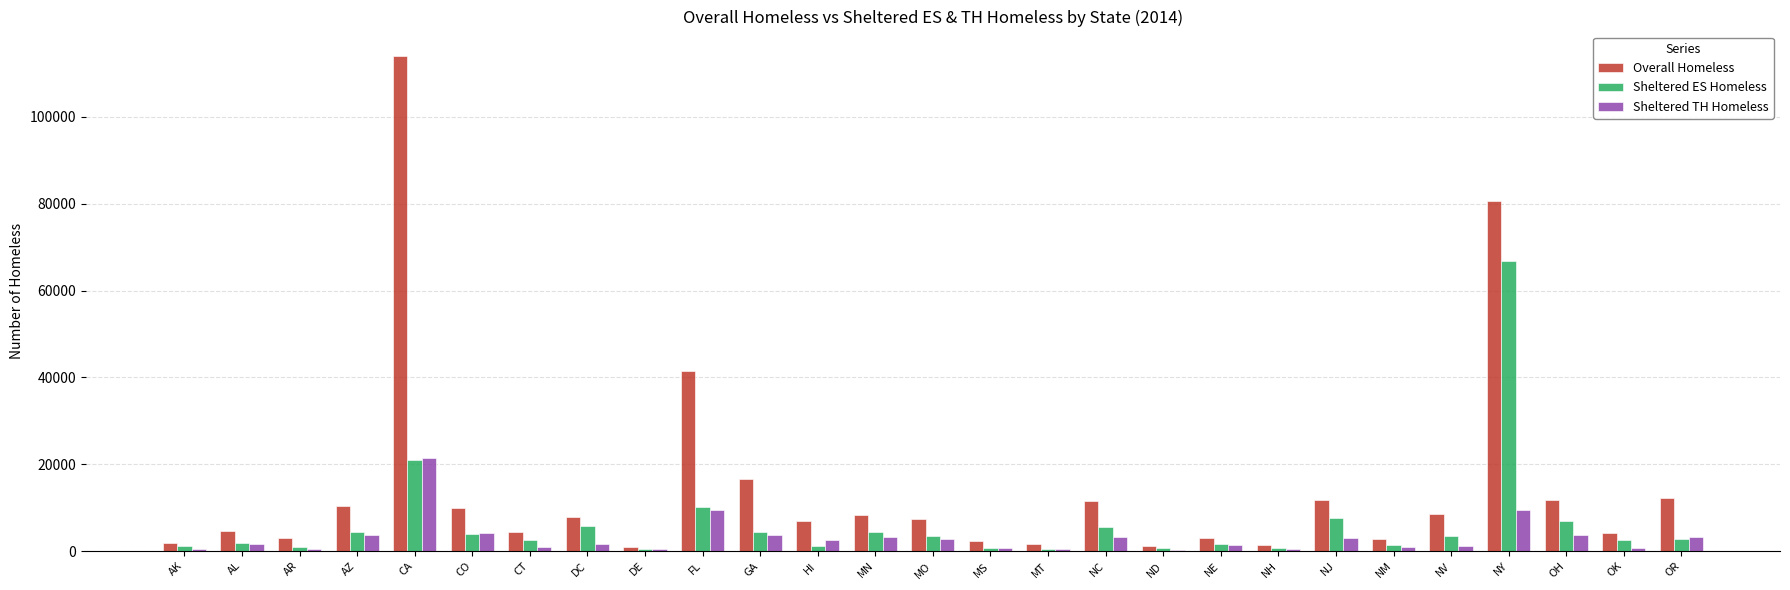

Is the value of Sheltered TH Homeless at GA greater than the value of Overall Homeless at CO?

No